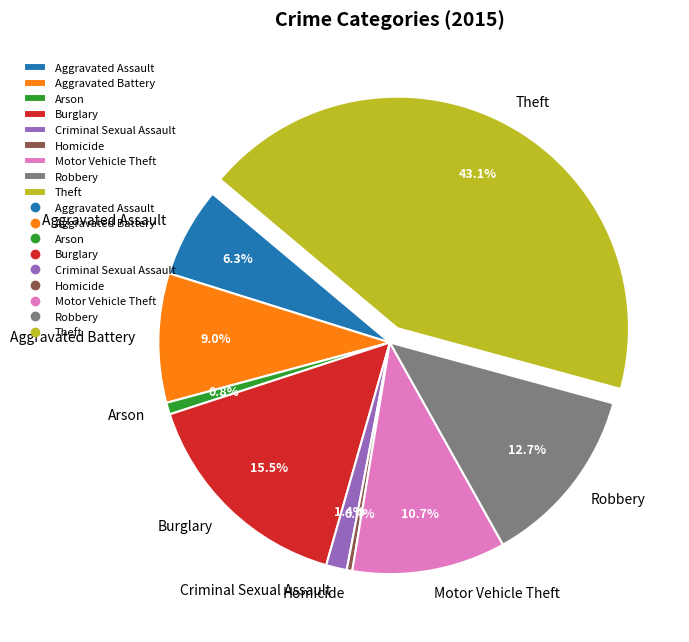

Is the sum of Homicide and Aggravated Assault greater than half?

No